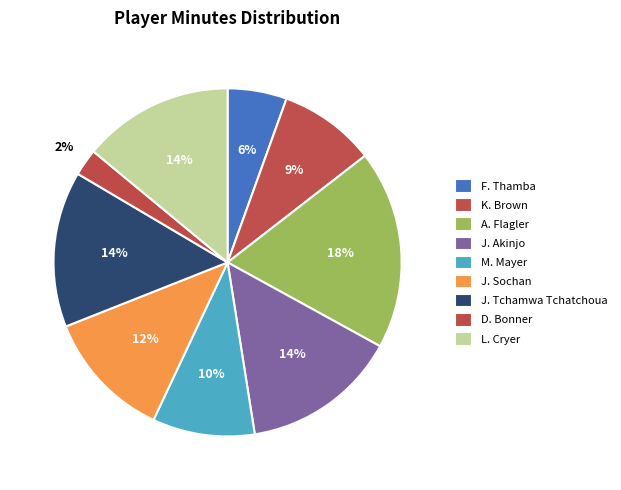

What is the largest slice in the pie chart?

A. Flagler